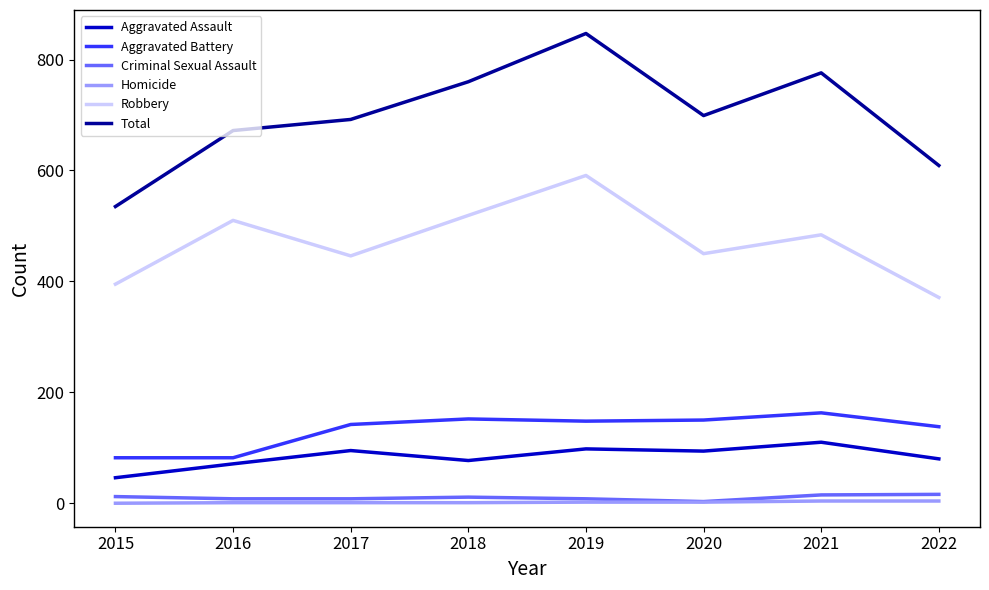

Between 2015 and 2017, which series saw the biggest shift?

Total